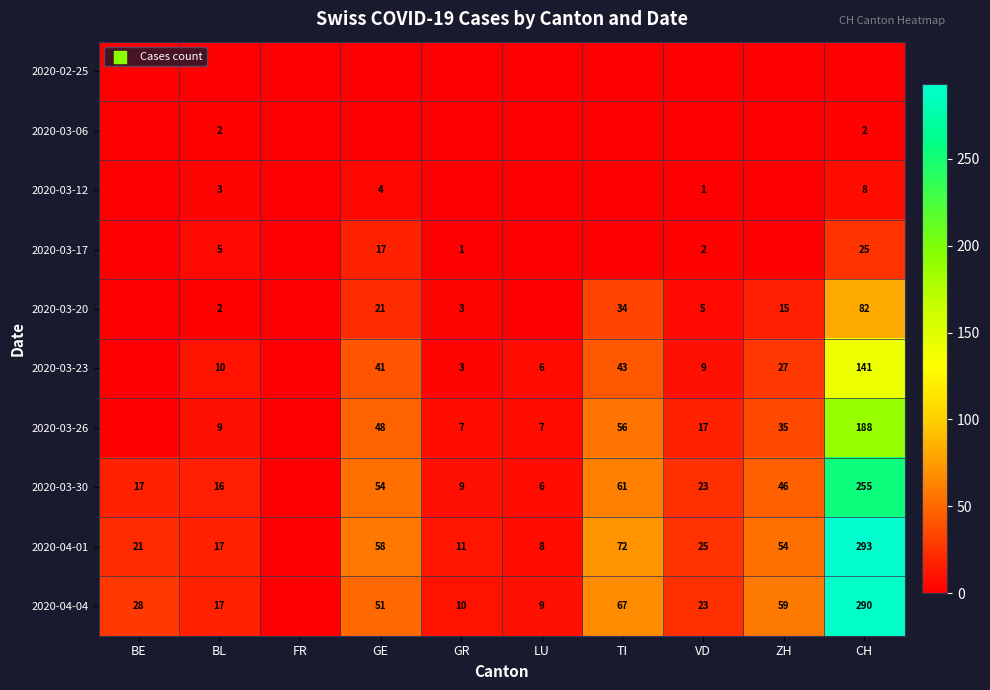

True or false: 2020-03-30 has a value of 74 at ZH.

False